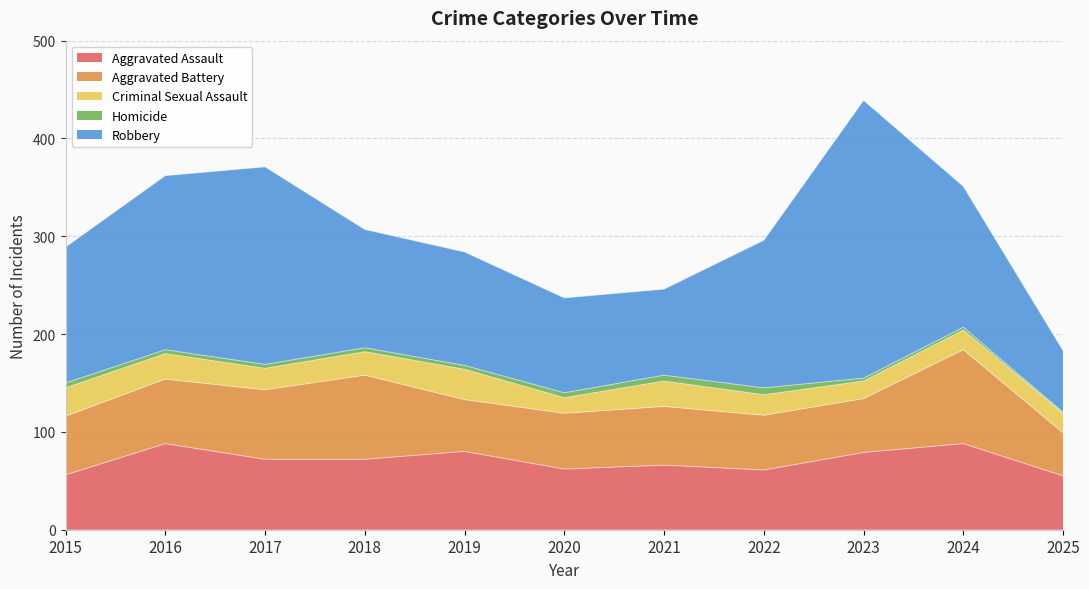

How many interior local valleys does the Aggravated Assault series have?

2